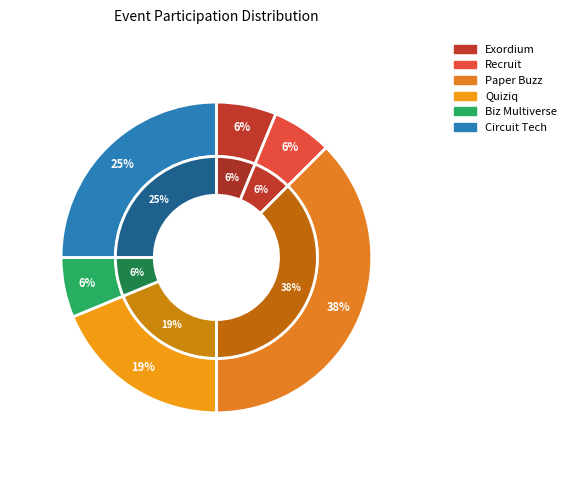

What is the ratio of the value at Recruit to the value at Quiziq?

0.3